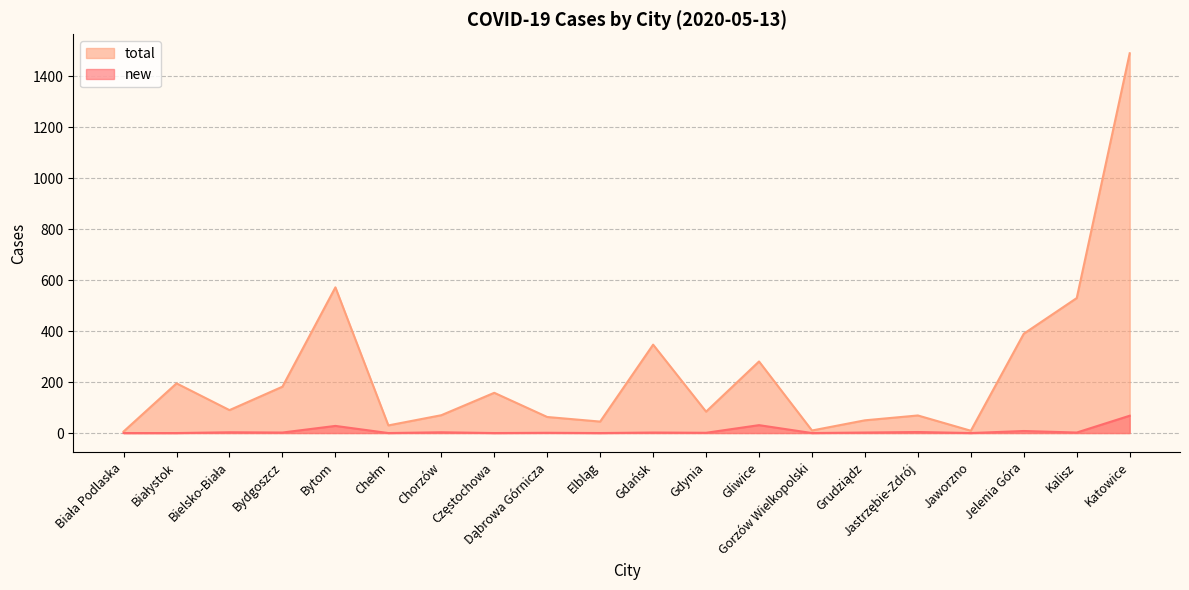

At which label is new closest to 34?

Gliwice